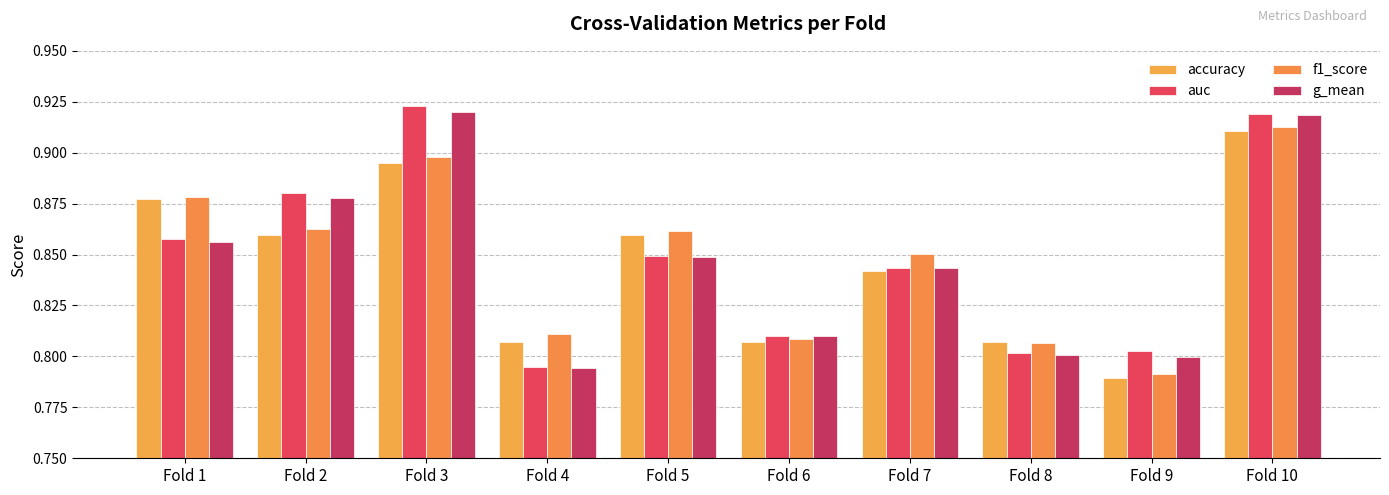

What is the approximate value of g_mean at Fold 10?

0.9